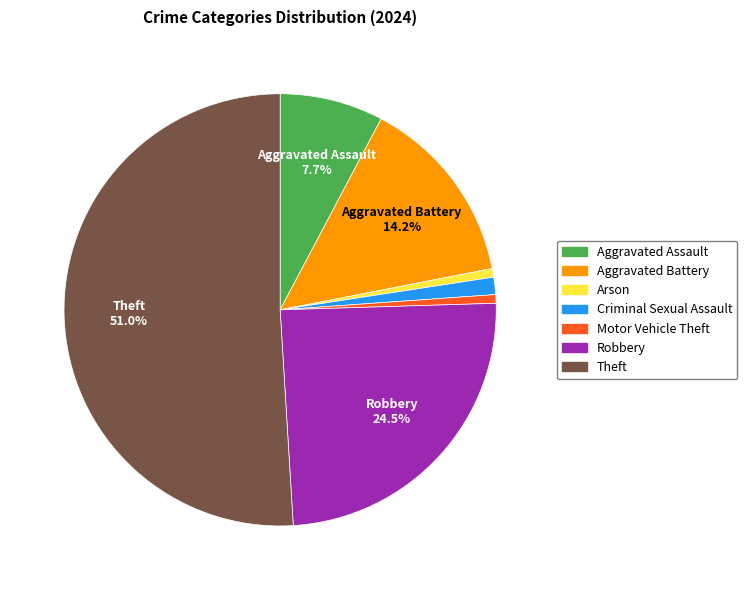

Do Motor Vehicle Theft and Criminal Sexual Assault together represent more than half of the pie?

No